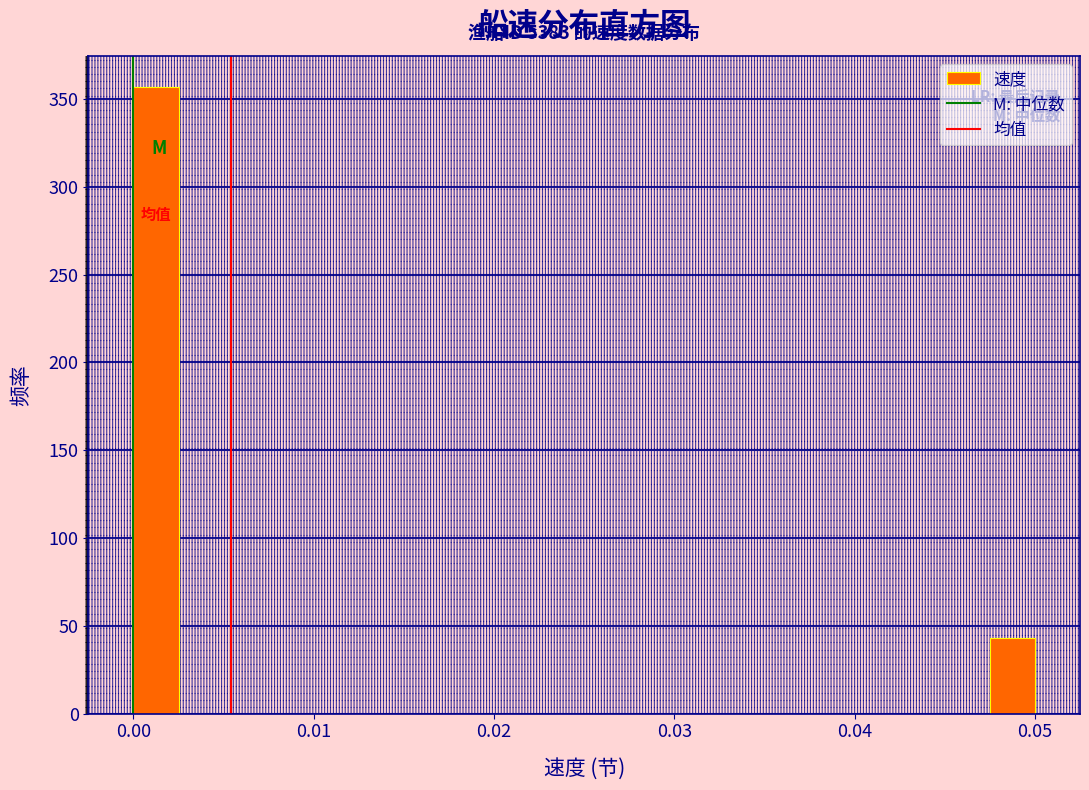

Read against the x-axis, roughly where is the centre of the tallest bar?

0.001